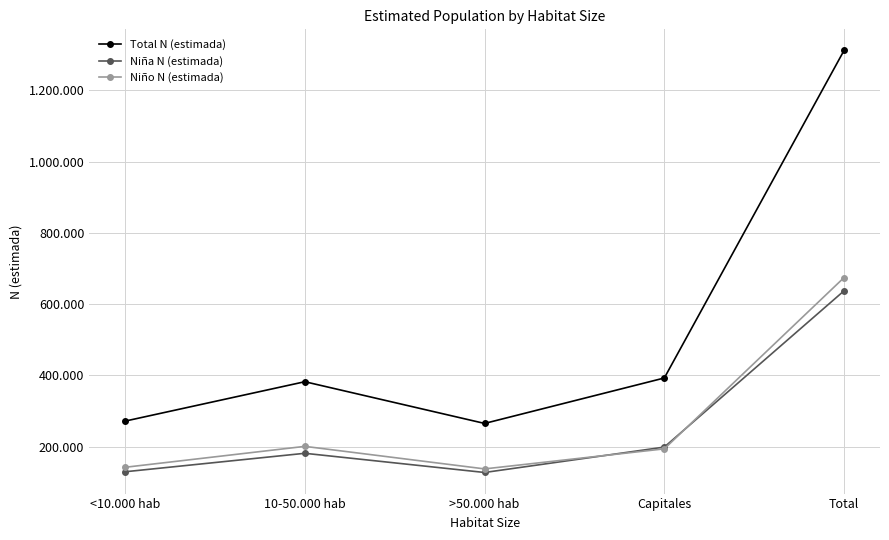

Is this an area chart (filled region under the line)?

No